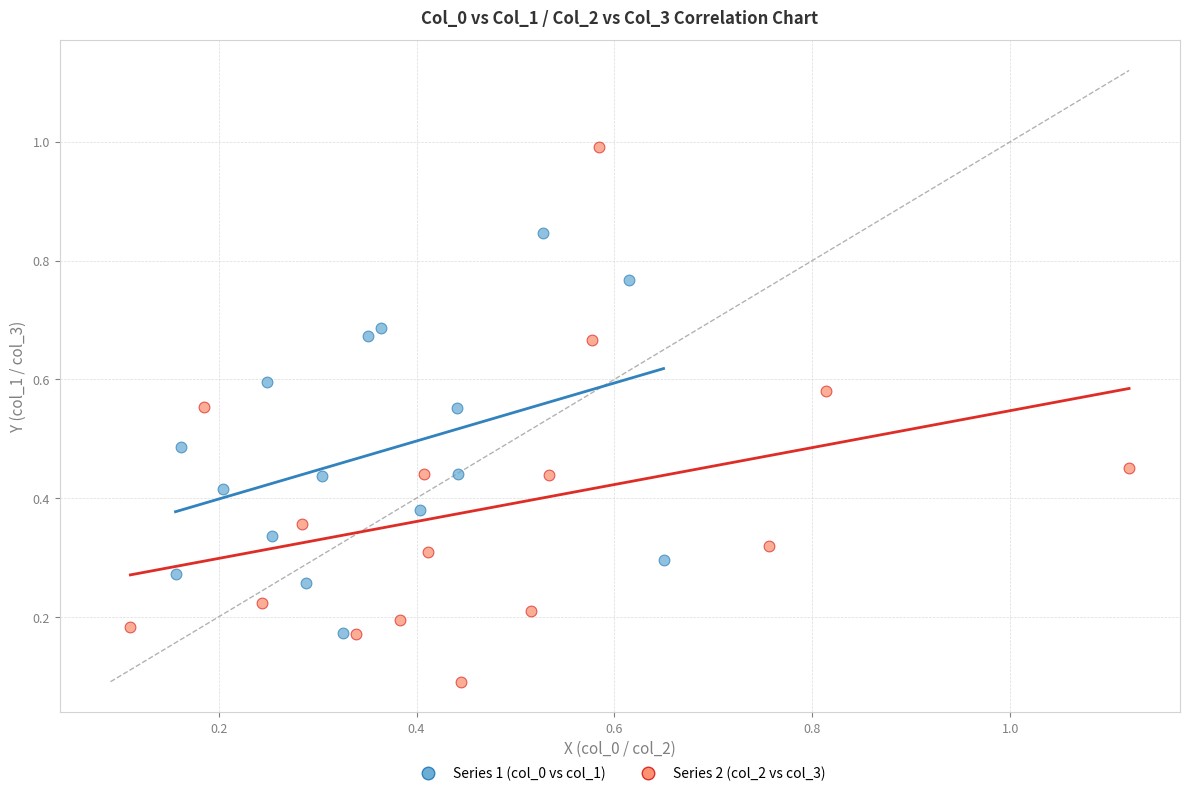

Which series has the widest spread of Y values?

Series 2 (col_2 vs col_3)